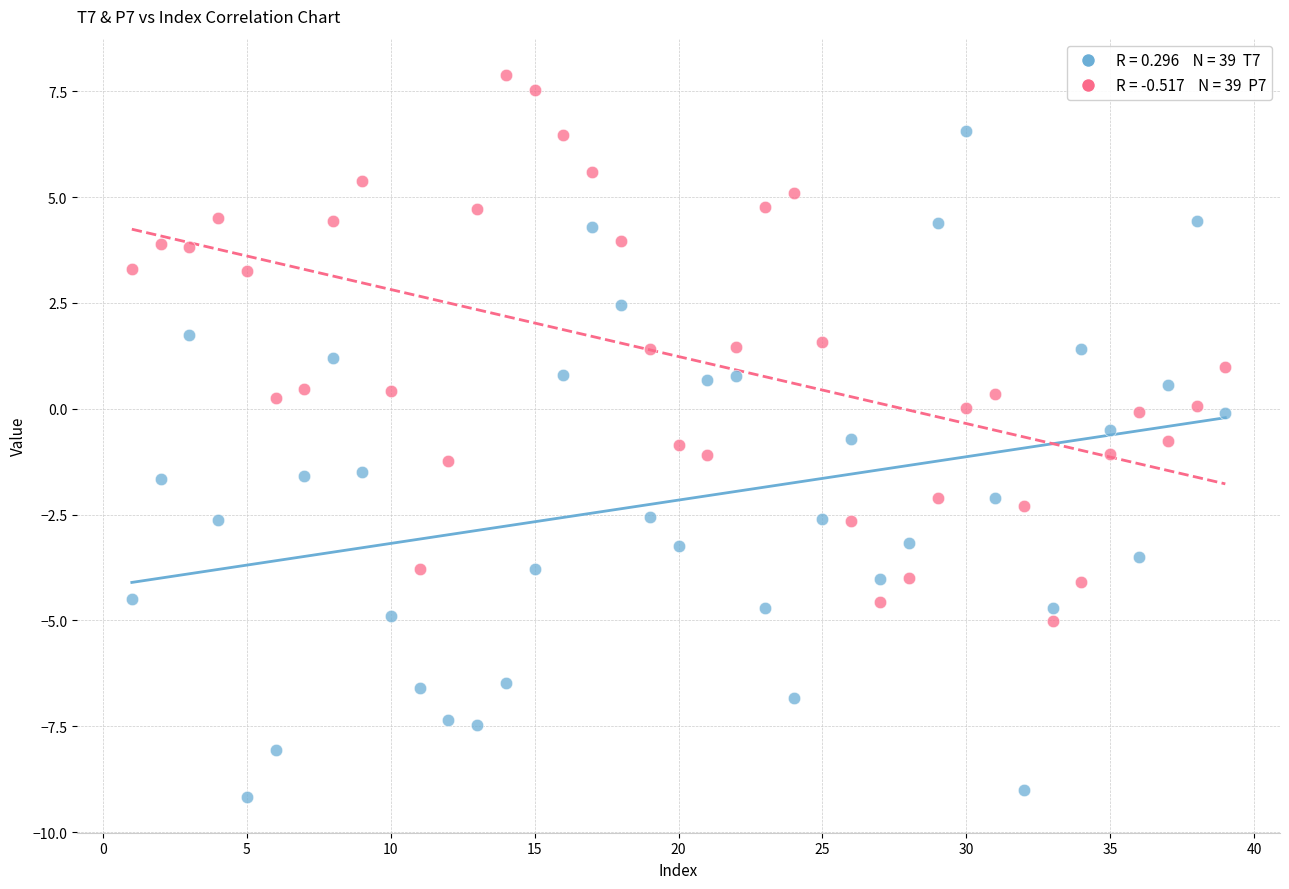

Across all data points, what is the range of X values (max minus min)?

38.0